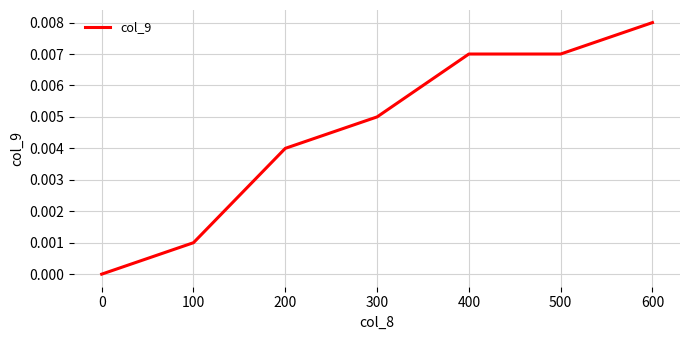

True or false: the data shows 0.0 at 500.

True